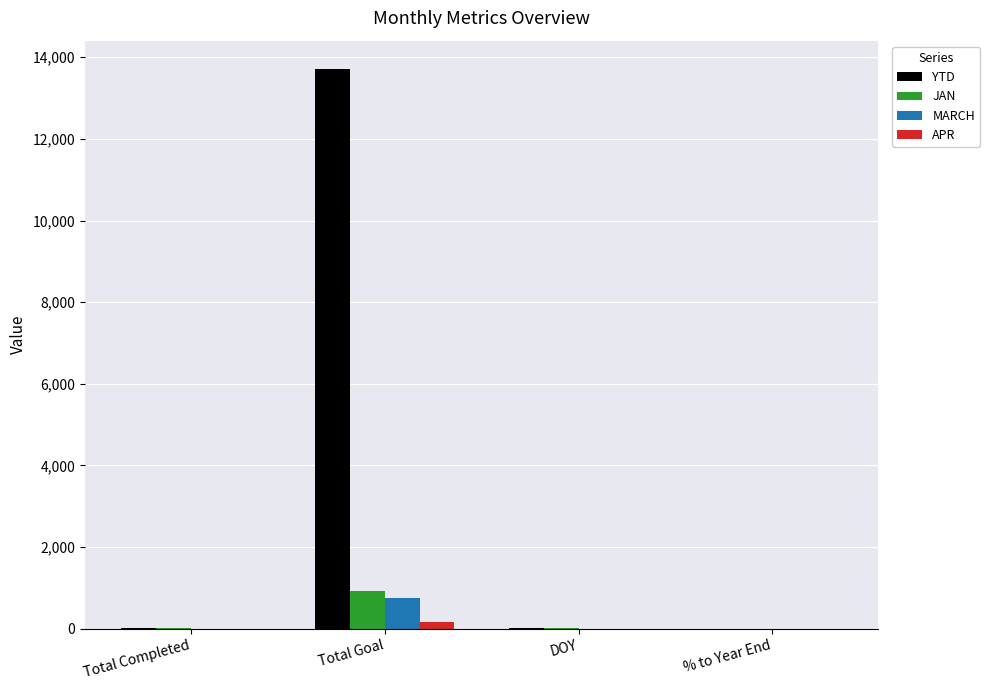

Read the APR value at Total Goal.

159.0